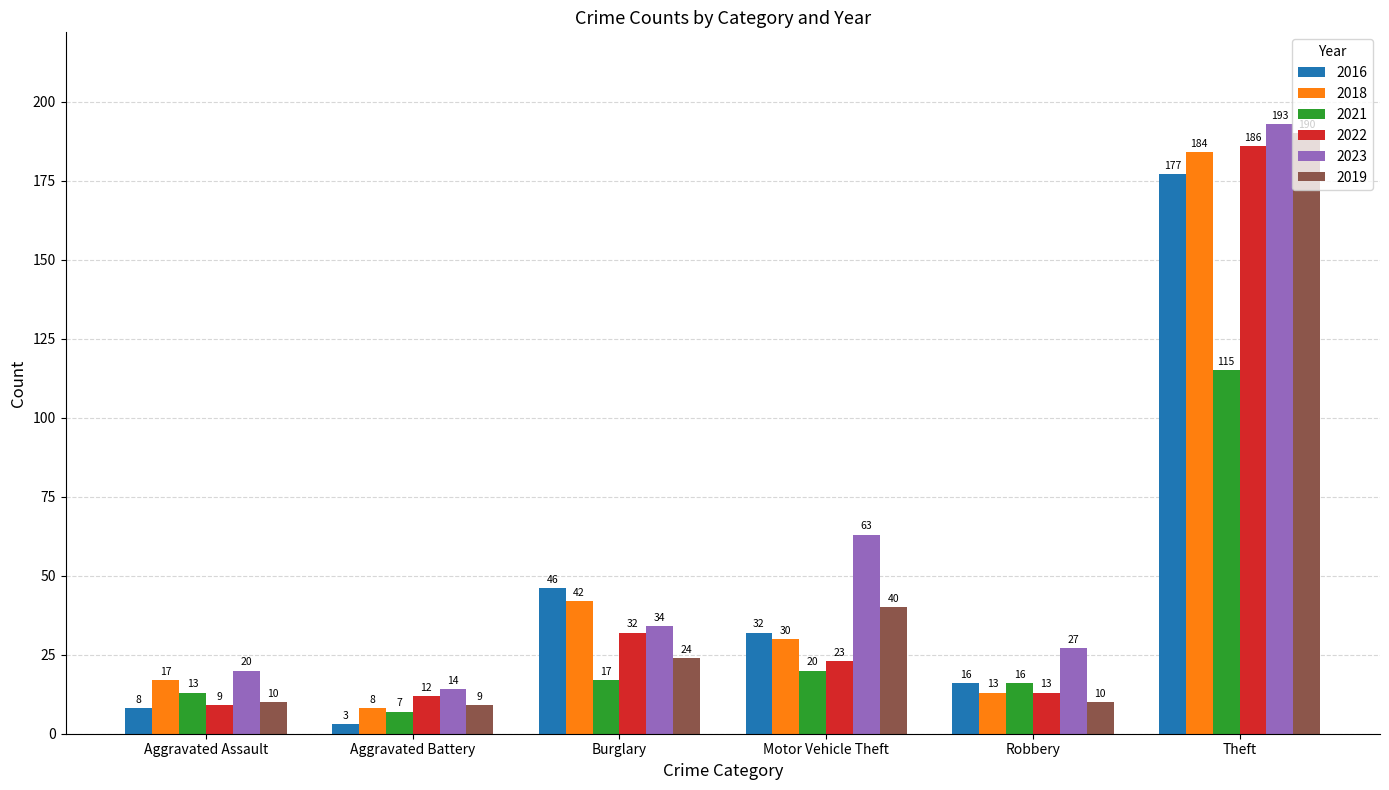

The 2023 series shows 193 at Theft. True or false?

True